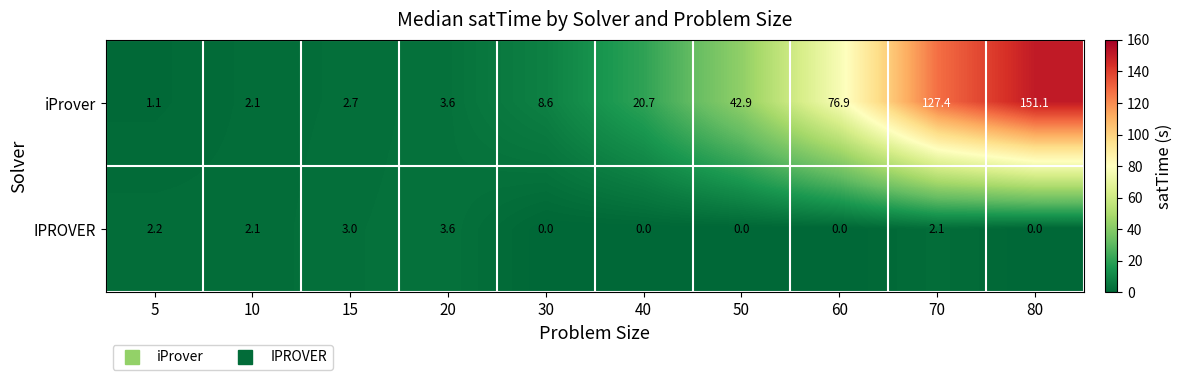

The value of iProver at 60 is 16.4. True or false?

False